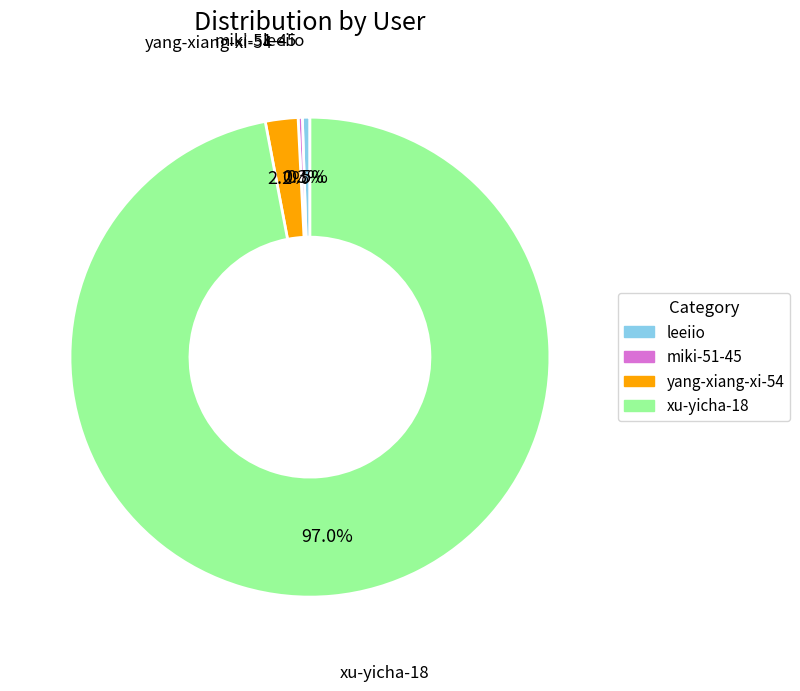

How many segments does this pie chart have?

4